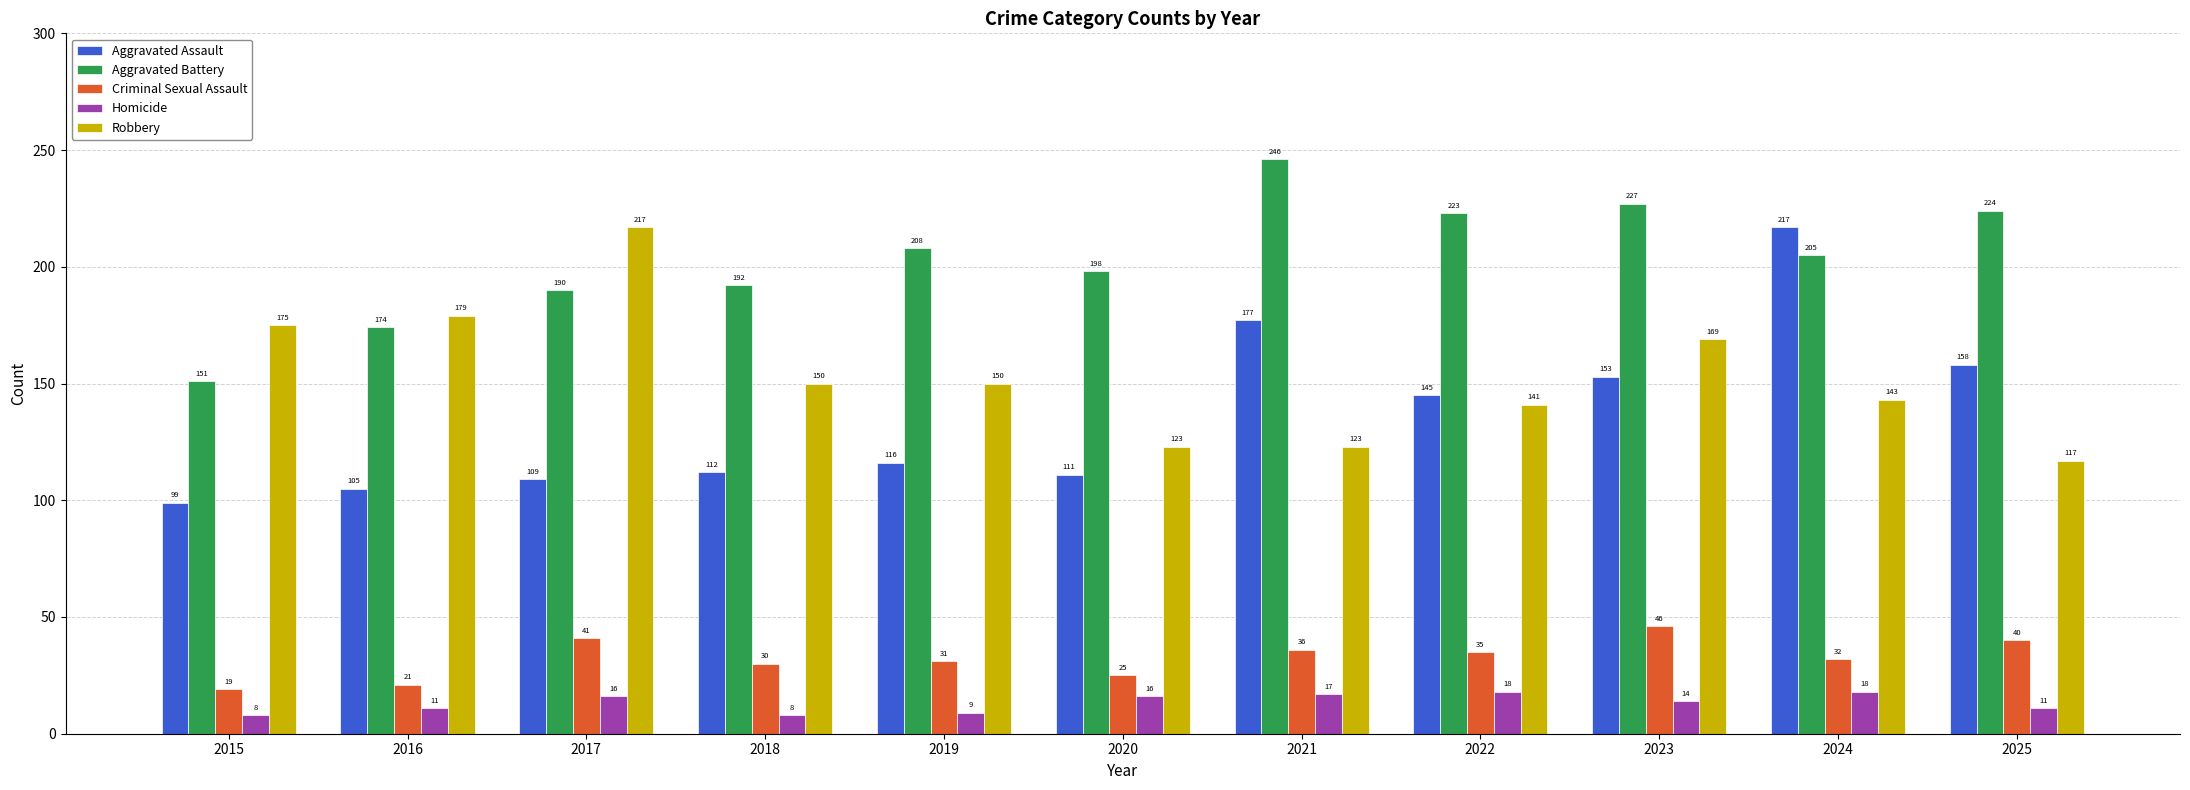

At which category is the sum across all series the highest?

2024